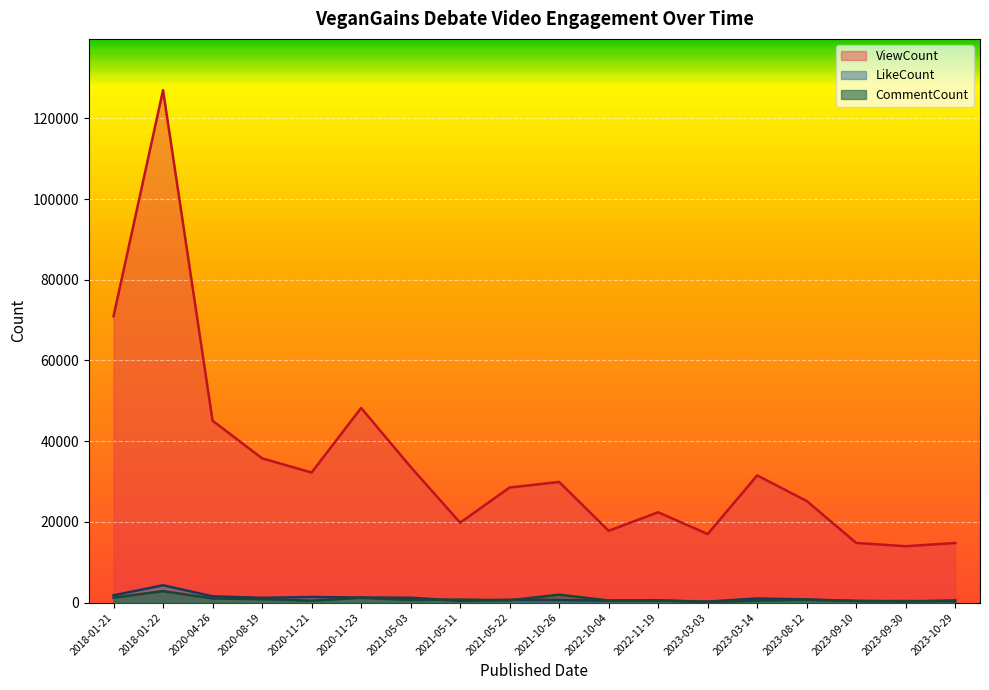

Reading right to left, list all the values displayed in this chart.

ViewCount: 2023-10-29=14768	2023-09-30=13959	2023-09-10=14774	2023-08-12=25168	2023-03-14=31517	2023-03-03=16976	2022-11-19=22381	2022-10-04=17786	2021-10-26=29888	2021-05-22=28517	2021-05-11=19797	2021-05-03=33626	2020-11-23=48233	2020-11-21=32222	2020-08-19=35746	2020-04-26=45075	2018-01-22=126997	2018-01-21=70961
LikeCount: 2023-10-29=312	2023-09-30=384	2023-09-10=370	2023-08-12=781	2023-03-14=1004	2023-03-03=240	2022-11-19=500	2022-10-04=470	2021-10-26=621	2021-05-22=701	2021-05-11=406	2021-05-03=1194	2020-11-23=1246	2020-11-21=1377	2020-08-19=1172	2020-04-26=1550	2018-01-22=4283	2018-01-21=1790
CommentCount: 2023-10-29=559	2023-09-30=223	2023-09-10=420	2023-08-12=653	2023-03-14=497	2023-03-03=113	2022-11-19=581	2022-10-04=509	2021-10-26=1955	2021-05-22=562	2021-05-11=747	2021-05-03=641	2020-11-23=1172	2020-11-21=472	2020-08-19=834	2020-04-26=1022	2018-01-22=2833	2018-01-21=1214